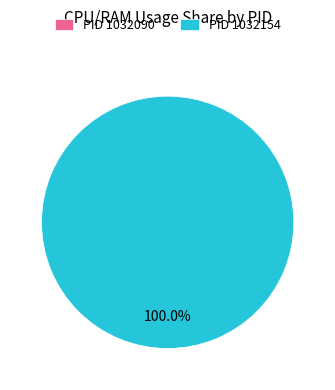

What is the total percentage of 1032090 and 1032154?

100.0%